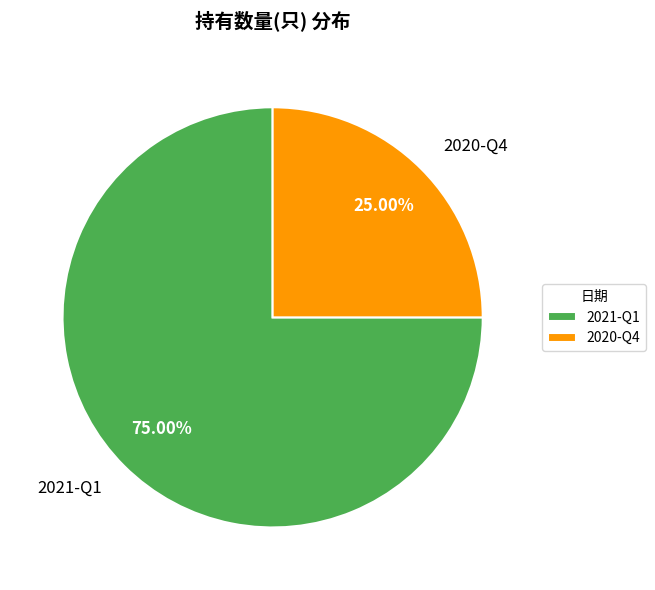

Which category has the biggest portion of the pie?

2021-Q1